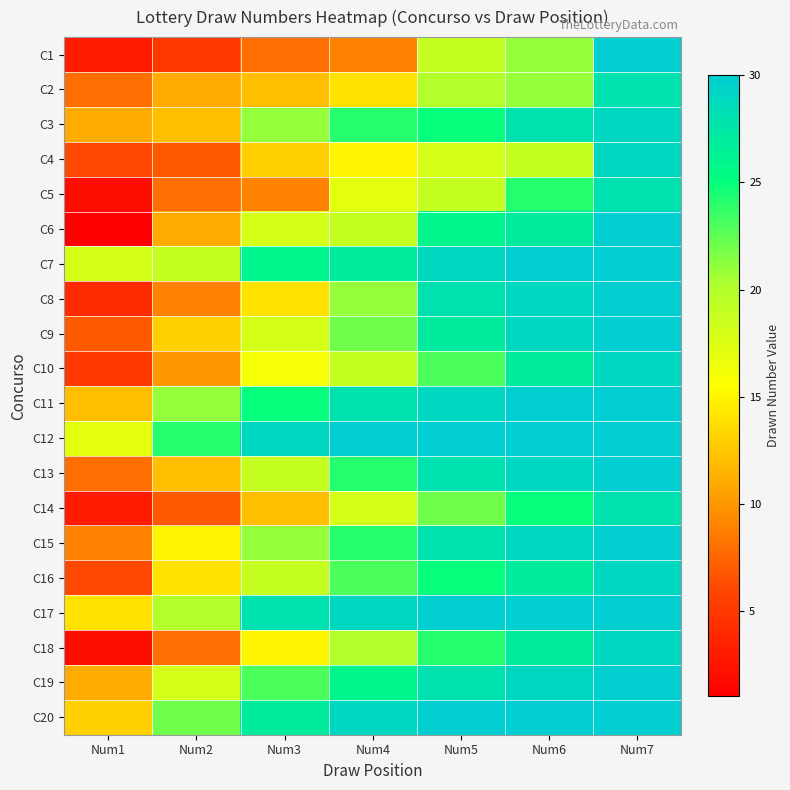

At Num6, list the series in order from smallest to largest.

C4, C1, C2, C5, C14, C6, C10, C16, C18, C3, C8, C9, C13, C15, C19, C7, C11, C12, C17, C20